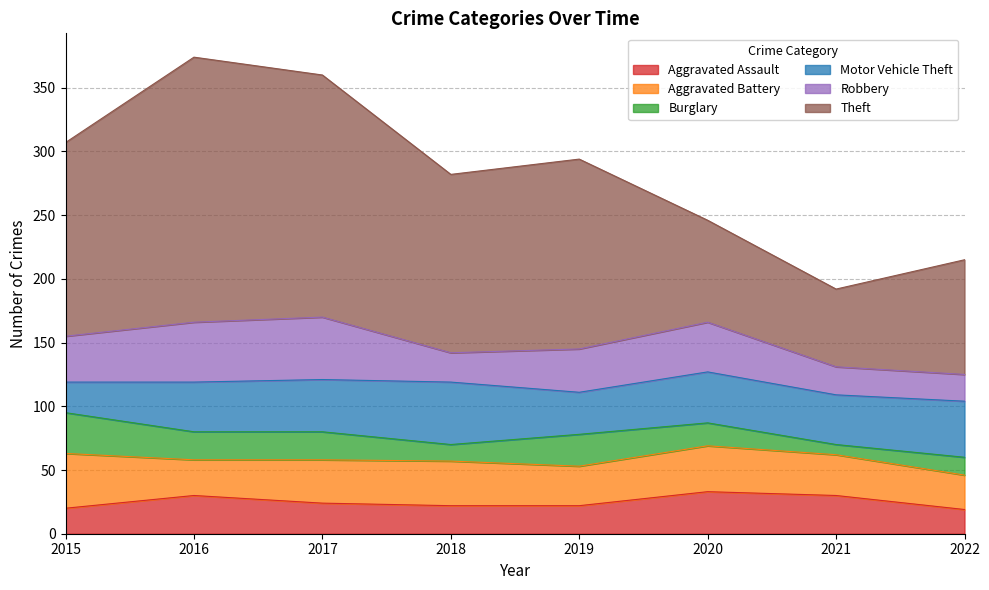

What is the minimum value for Robbery?

21